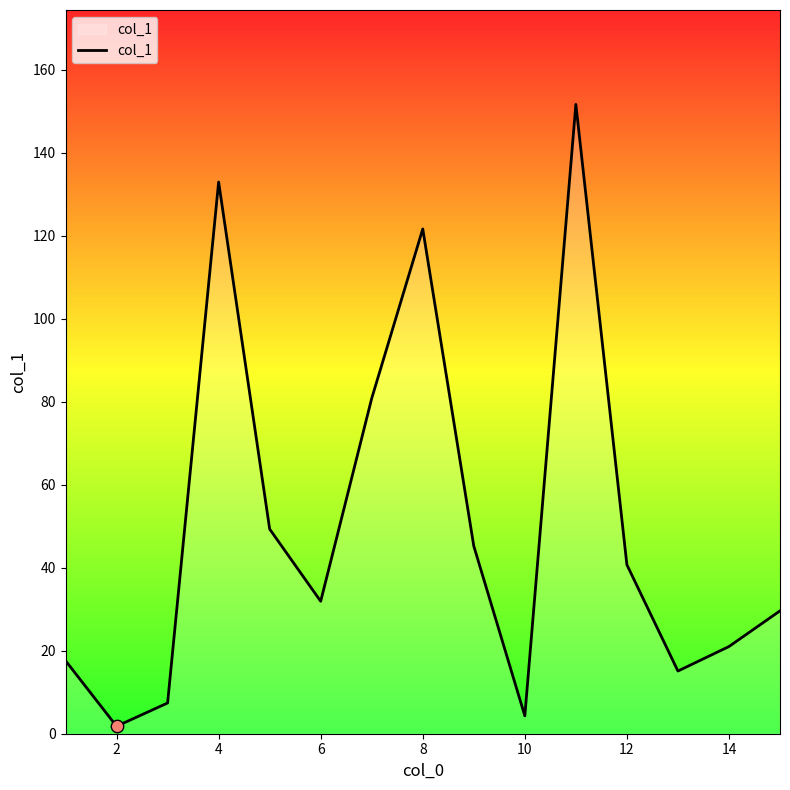

What is the difference between the maximum and minimum values?

149.8